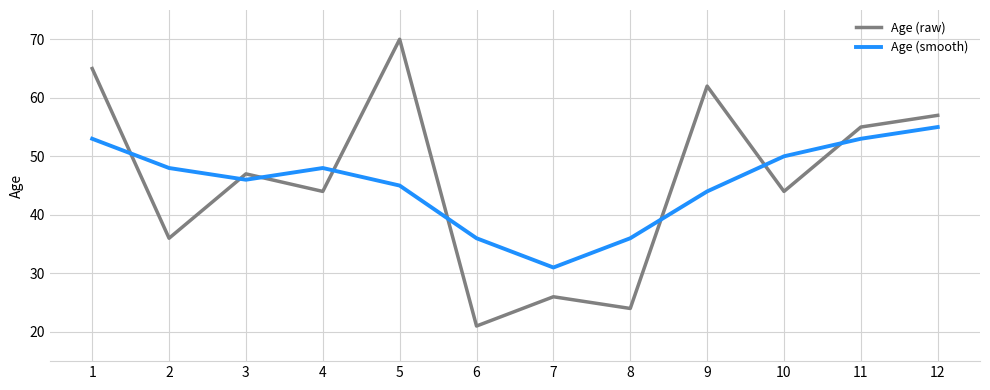

At which category is the sum across all series the highest?

1